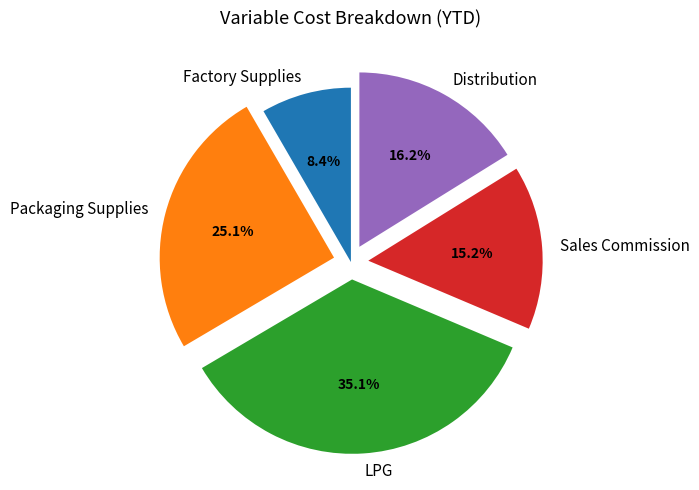

To the nearest percent, what is the average slice percentage?

20%